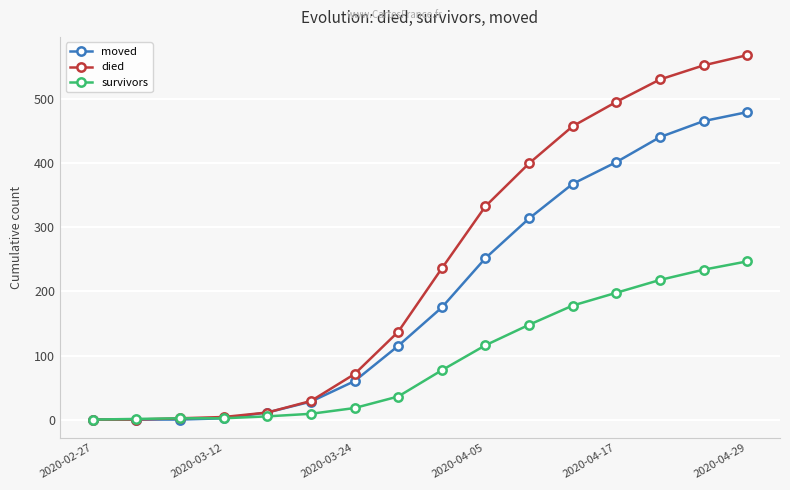

Which series has the widest spread of values?

died